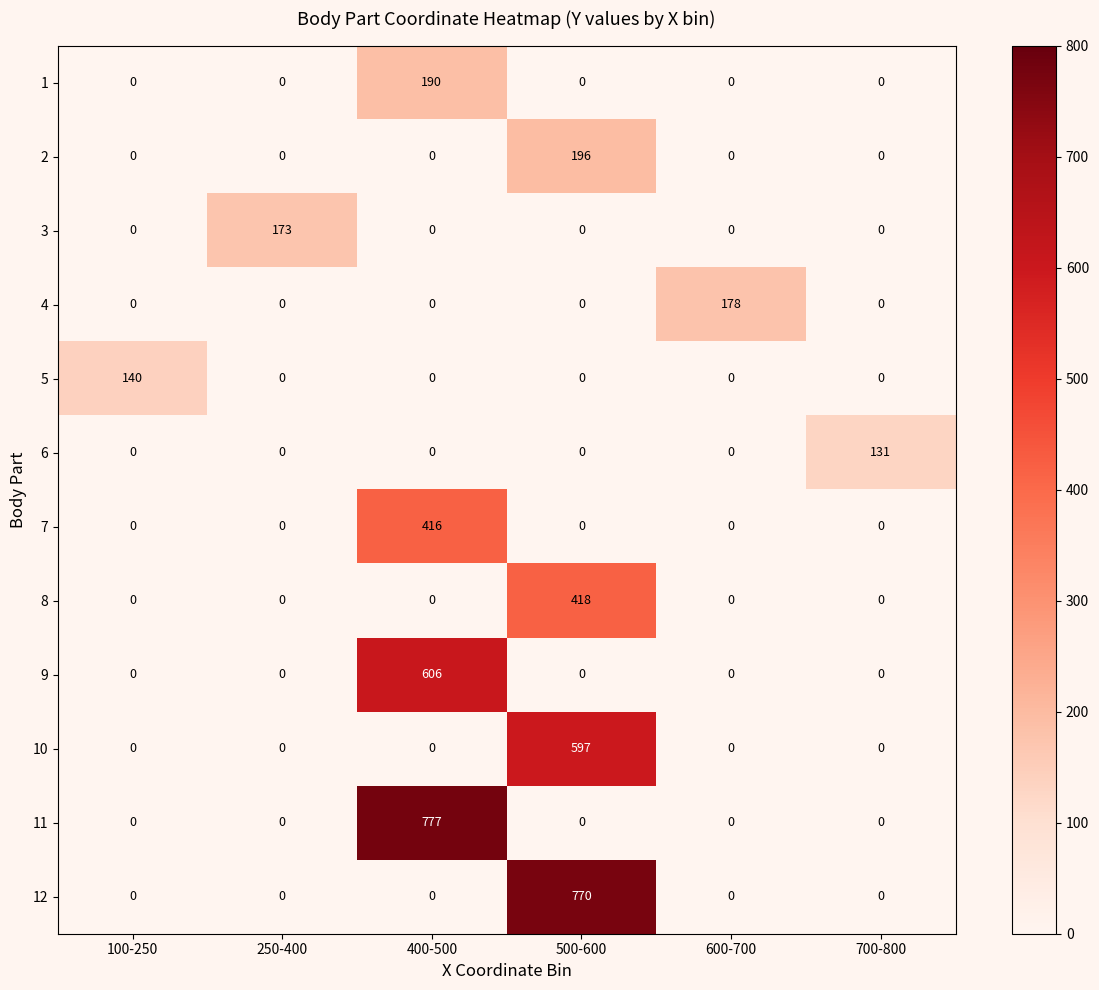

Which series has the largest total across all categories?

11